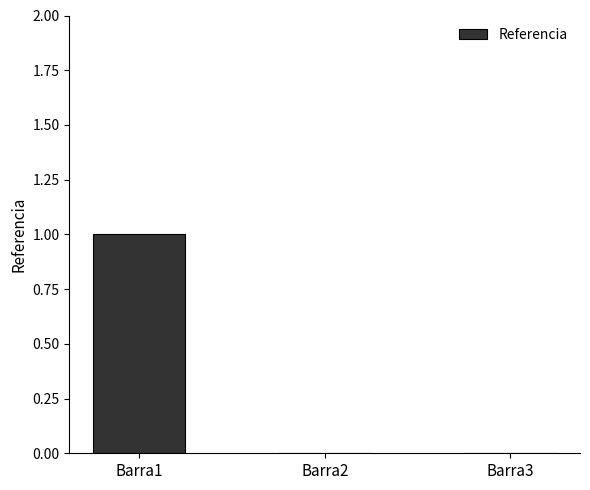

Between Barra1 and Barra3, which is larger?

Barra1